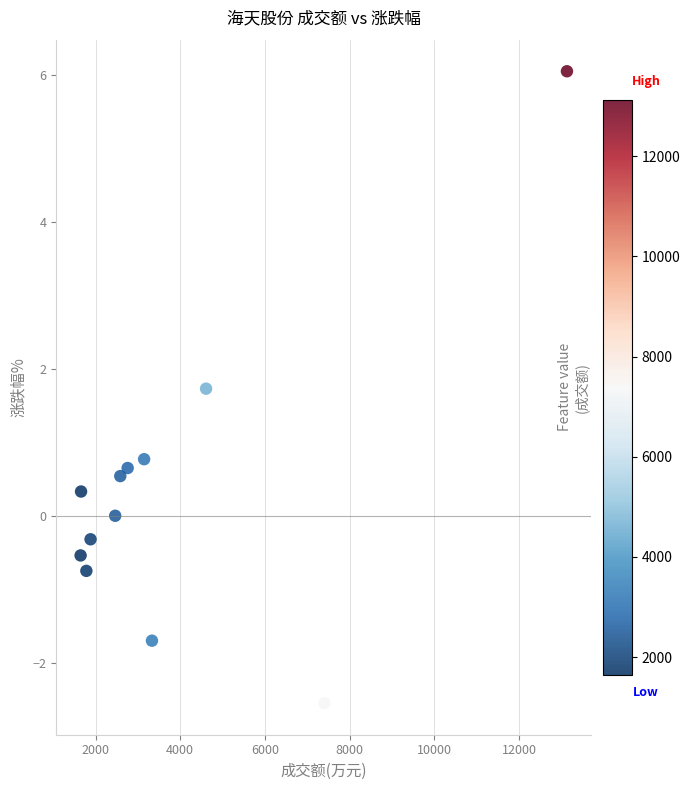

What Y value in the scatter plot is closest to 1?

0.8